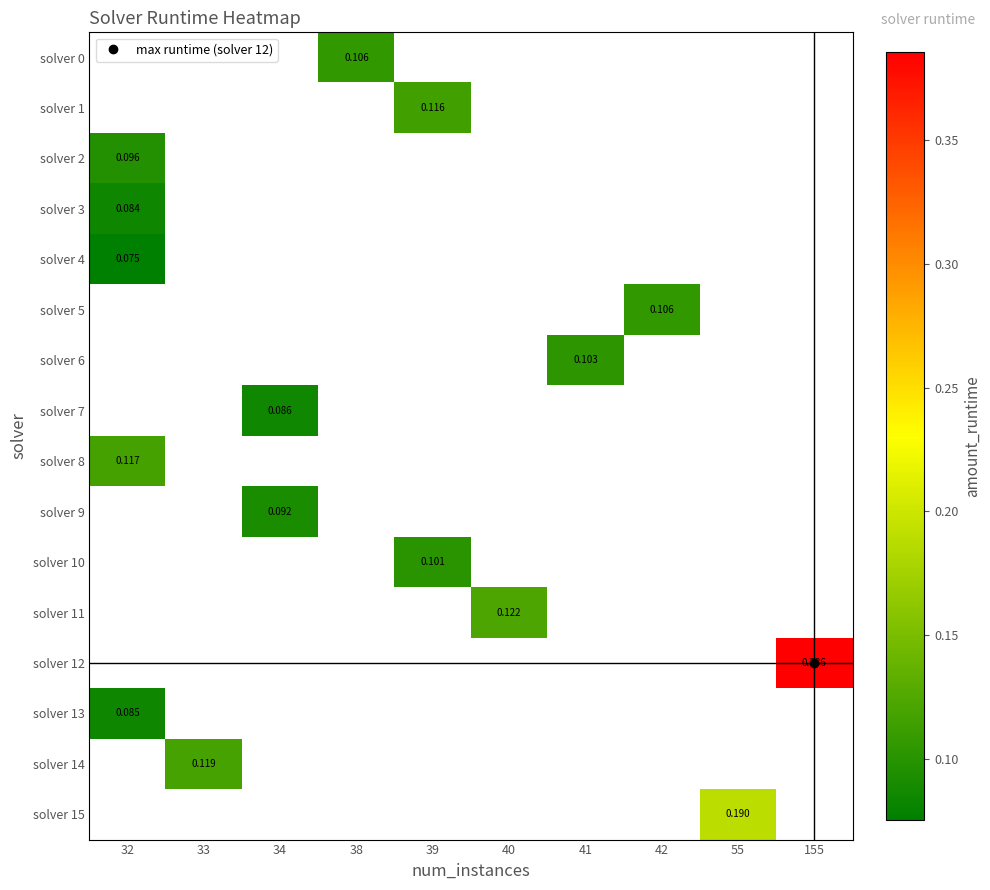

What is the maximum value shown in the chart?

0.4